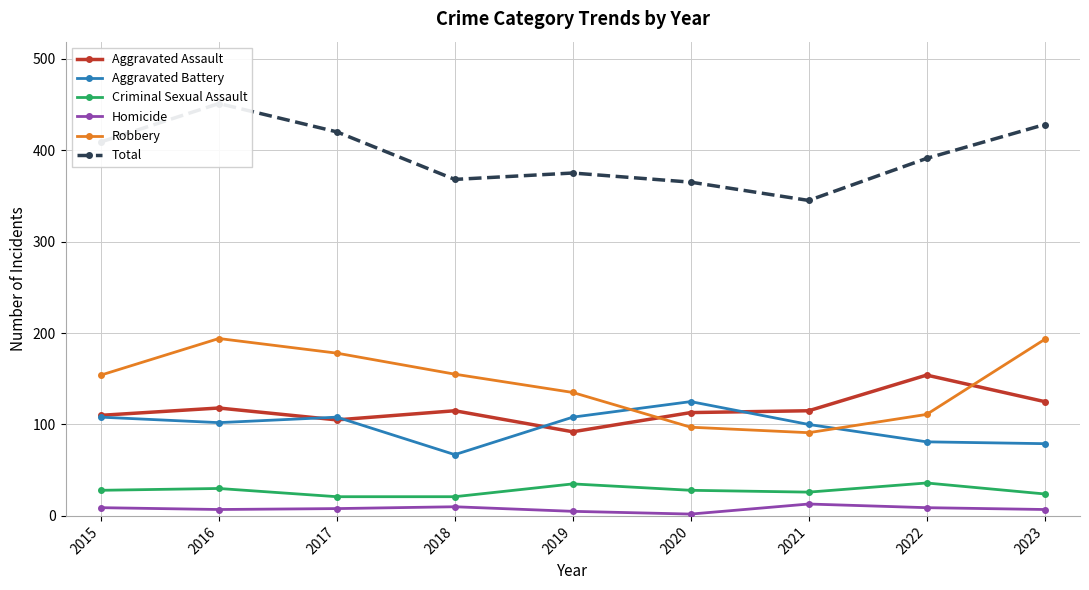

What value does the Robbery series have at 2020, to the nearest 5?

95